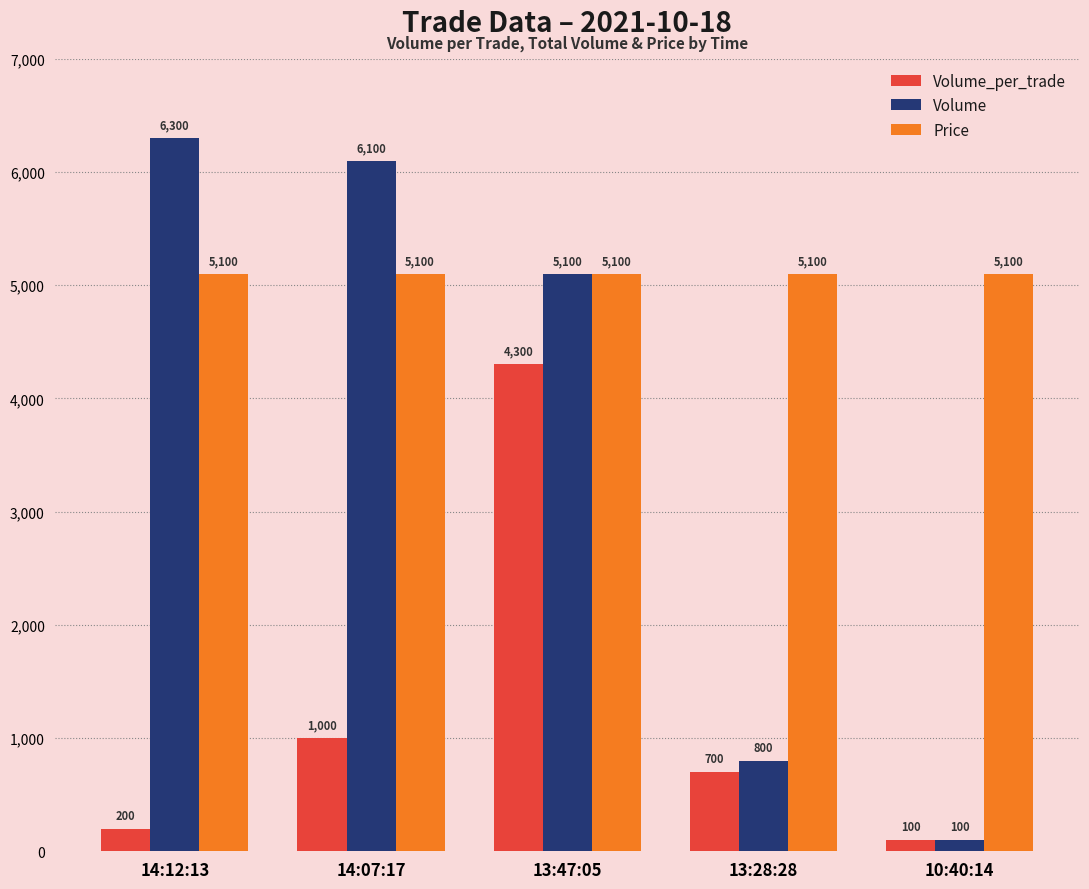

What is the approximate value of Volume at 13:28:28, to the nearest 100?

800